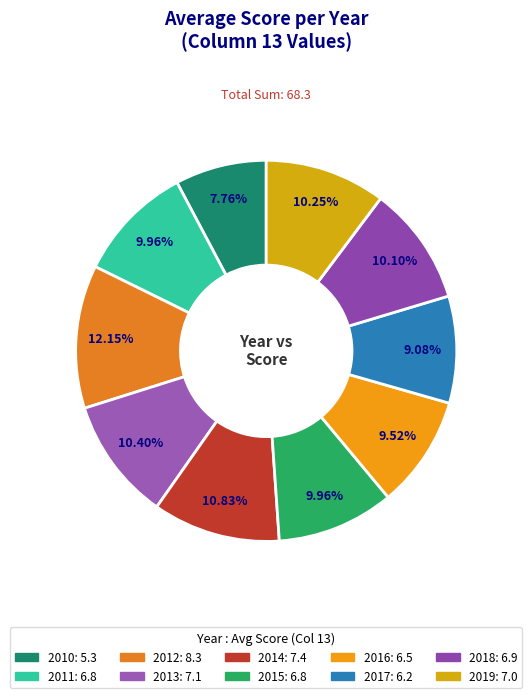

What percentage is the 2010 slice, to the nearest percent?

8%